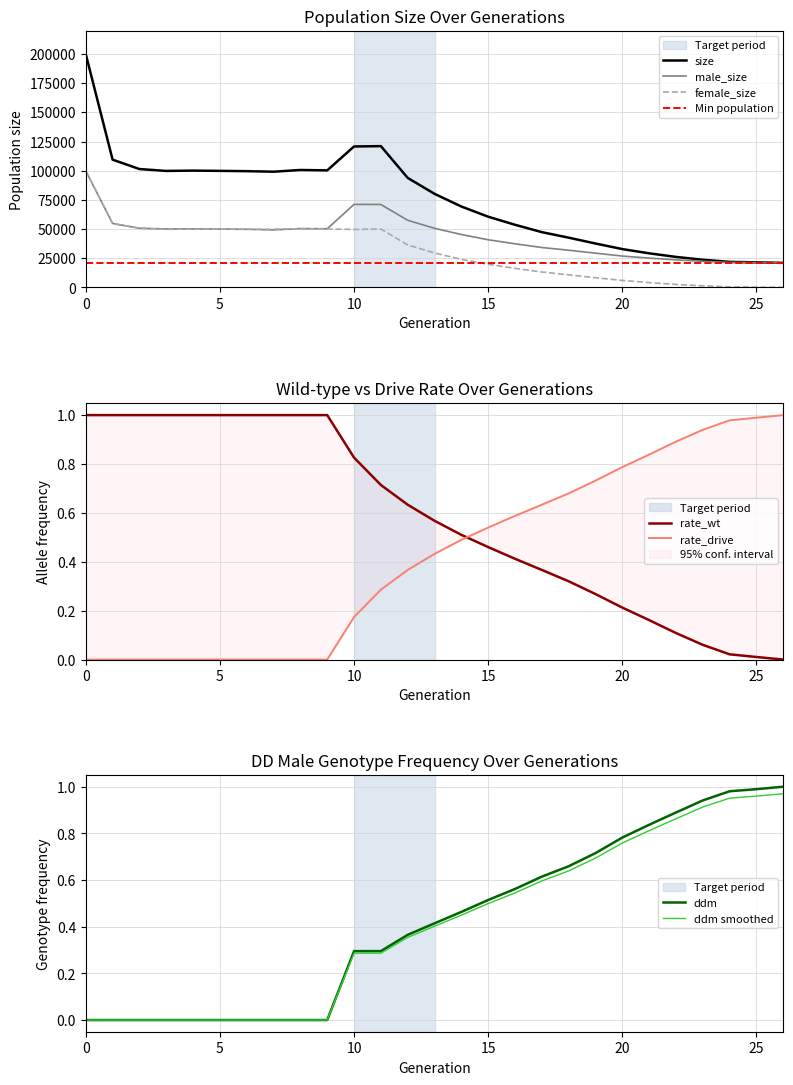

The value of rate_wt at 23 is 0.1. True or false?

True